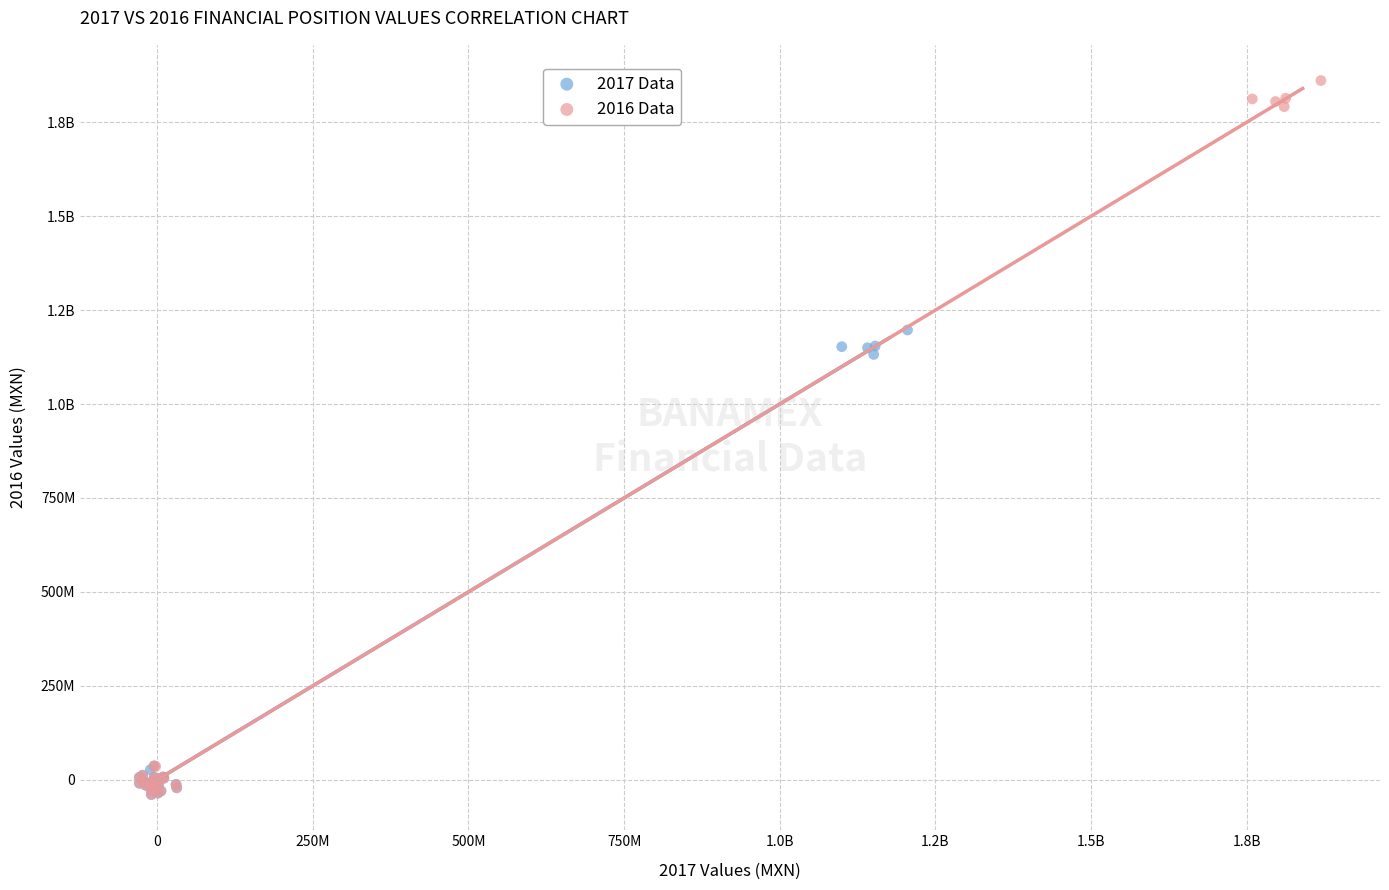

What are all the series names shown in the legend?

2017 Data, 2016 Data